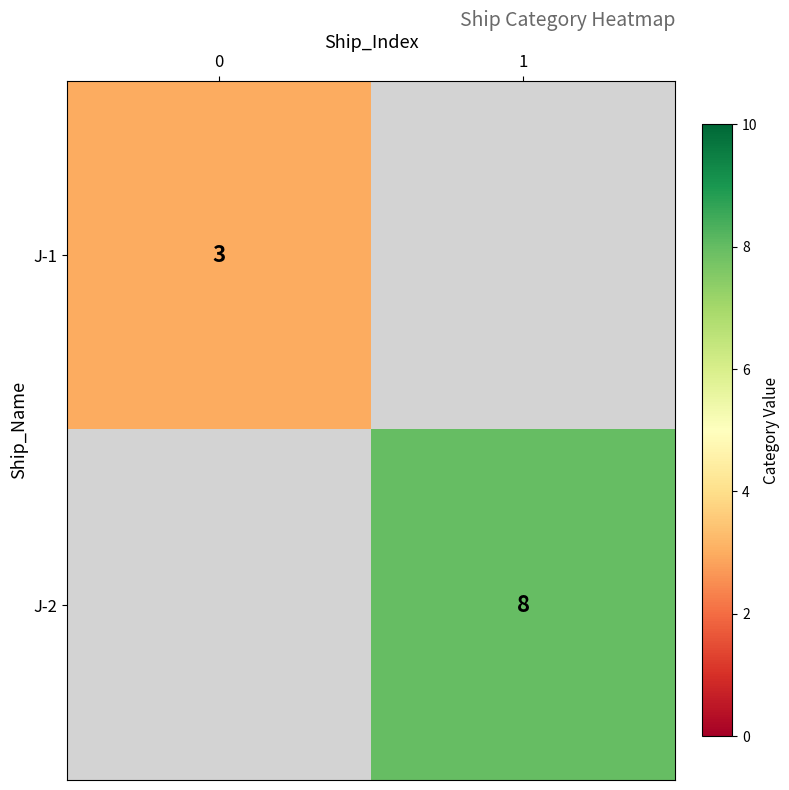

True or false: J-2 has a value of 12 at 1.

False